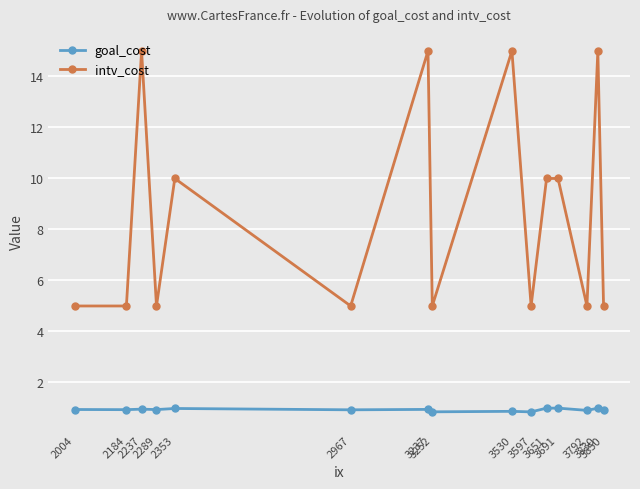

Is this an area chart (filled region under the line)?

No